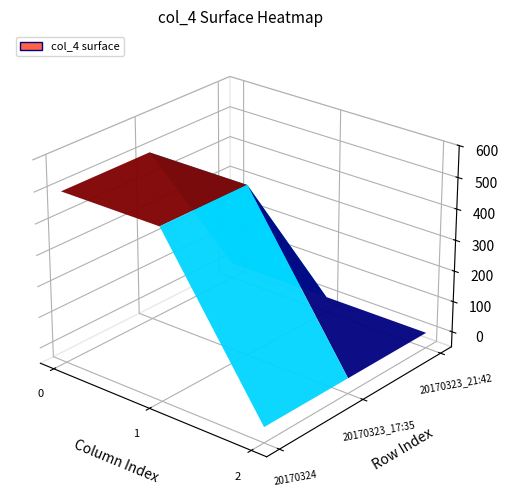

Reading left to right, list all the values displayed in this chart.

20170324: 0=500	1=500	2=0
20170323_1: 0=500	1=500	2=0
20170323_2: 0=0	1=0	2=0